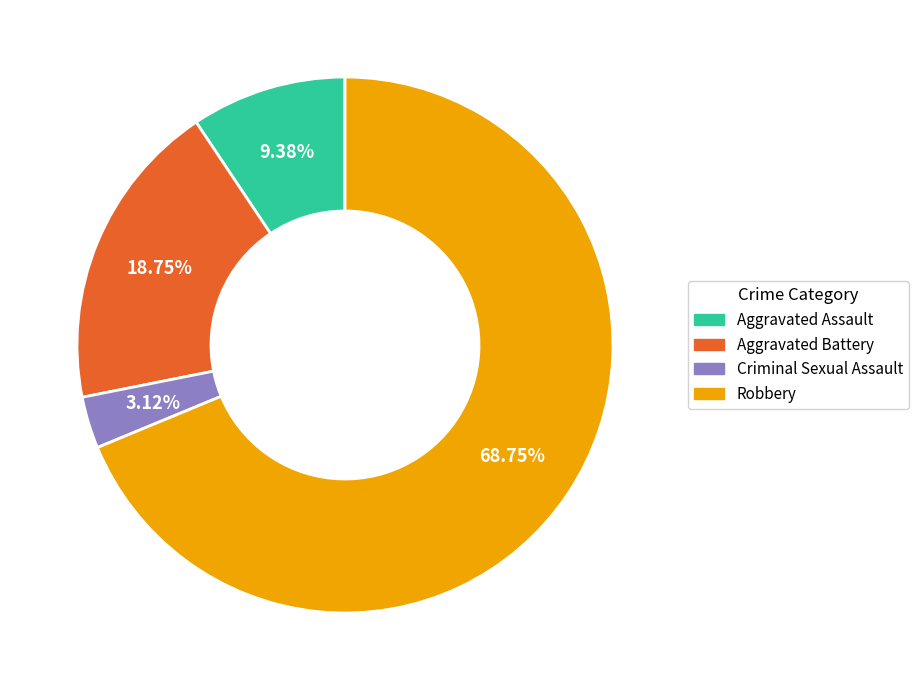

Which slice is the smallest?

Criminal Sexual Assault